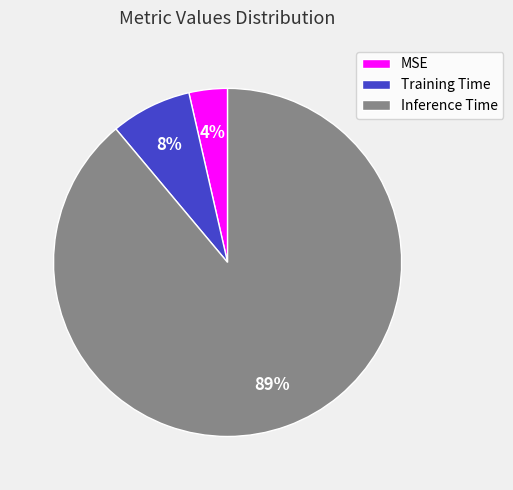

Combined, do Training Time and Inference Time account for over 50%?

Yes